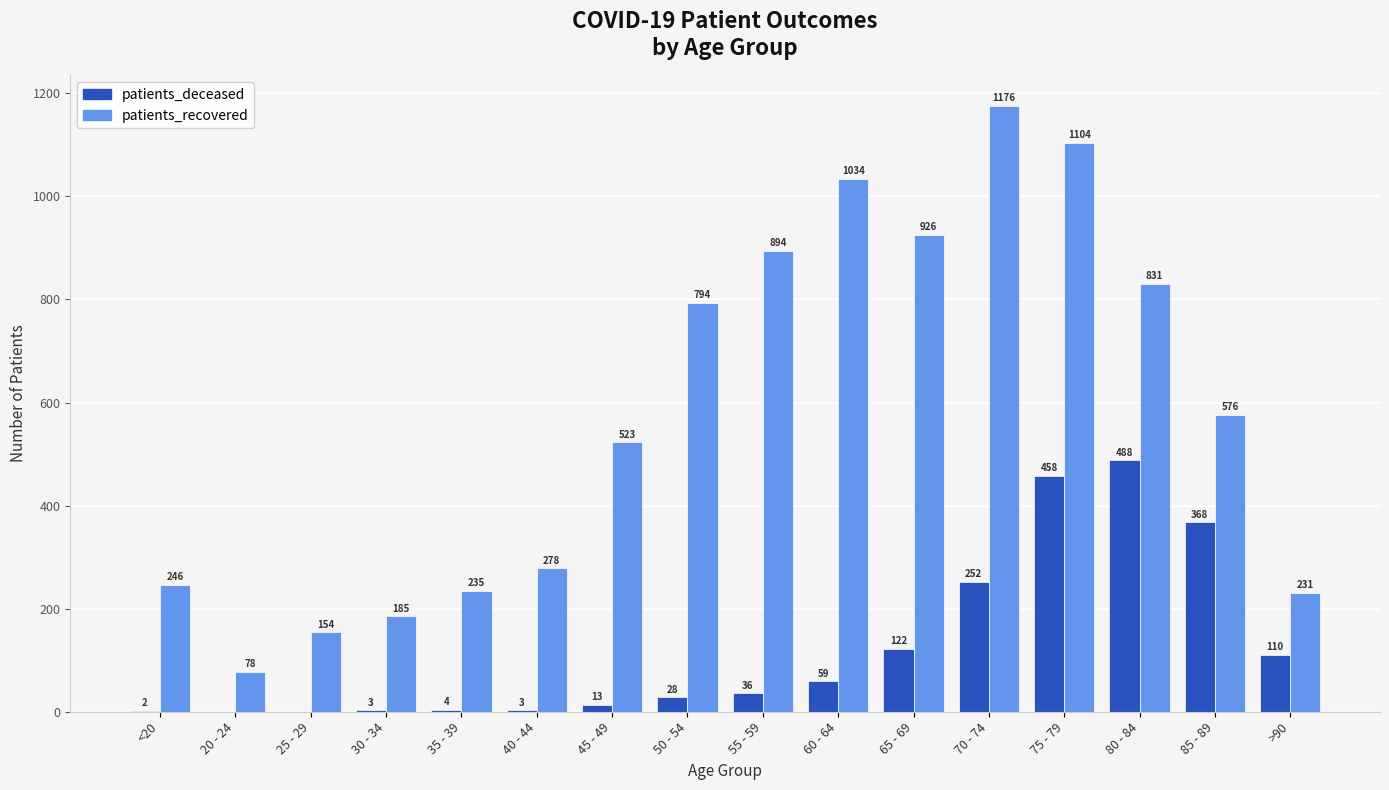

At which category is the sum across all series the highest?

75 - 79